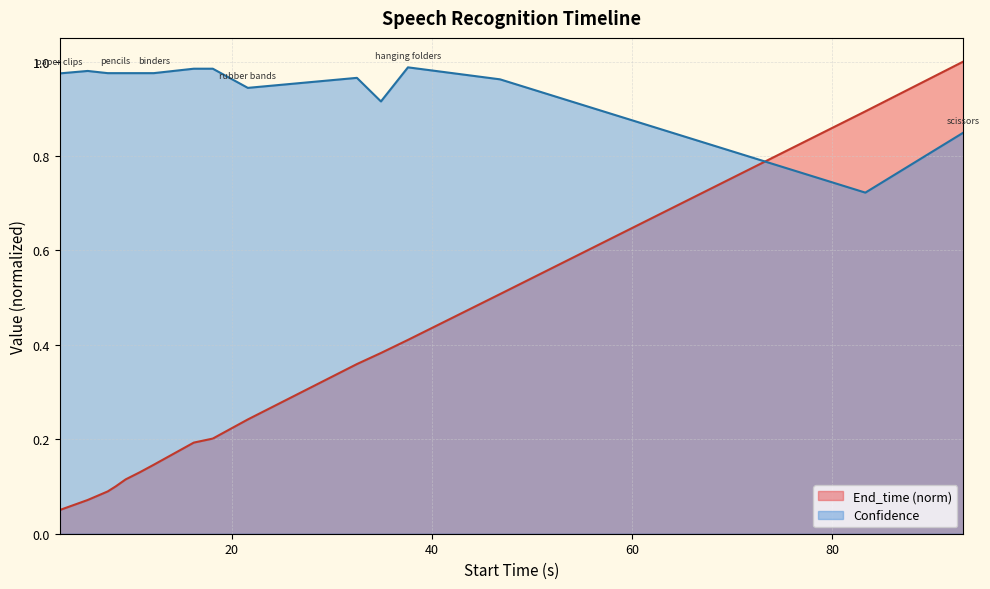

At how many categories does at least one series exceed 0?

16